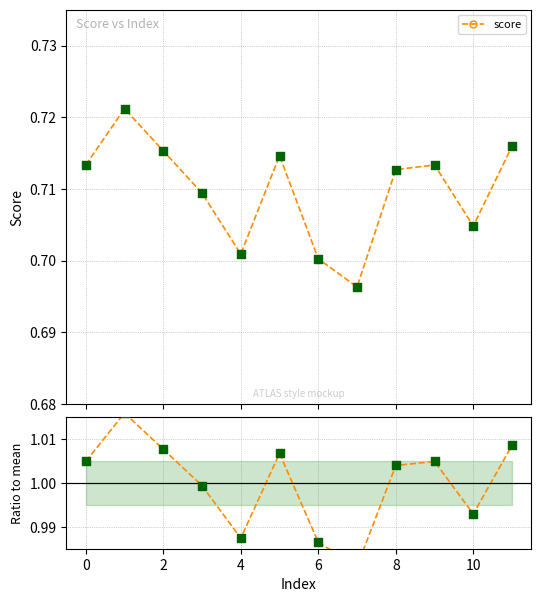

In score, how many points are lower than both neighbors (excluding endpoints)?

3